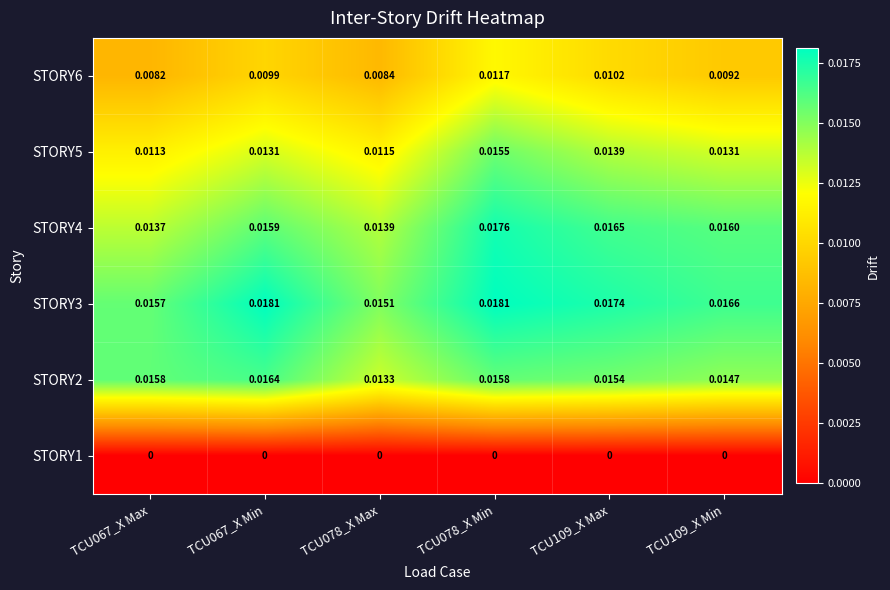

Is the value of STORY1 at TCU109_X Max greater than the value of STORY3 at TCU109_X Max?

No